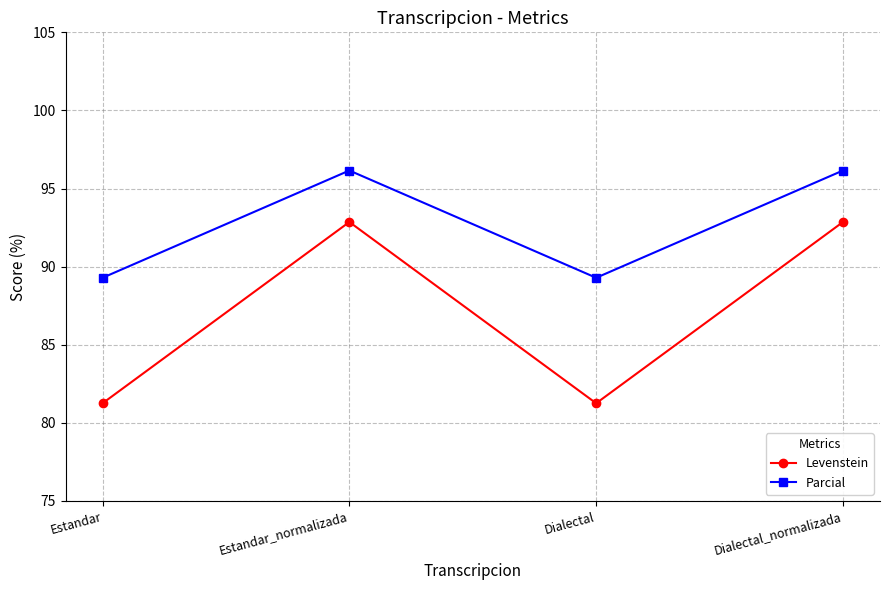

Rank the series by their average value, from highest to lowest.

Parcial, Levenstein